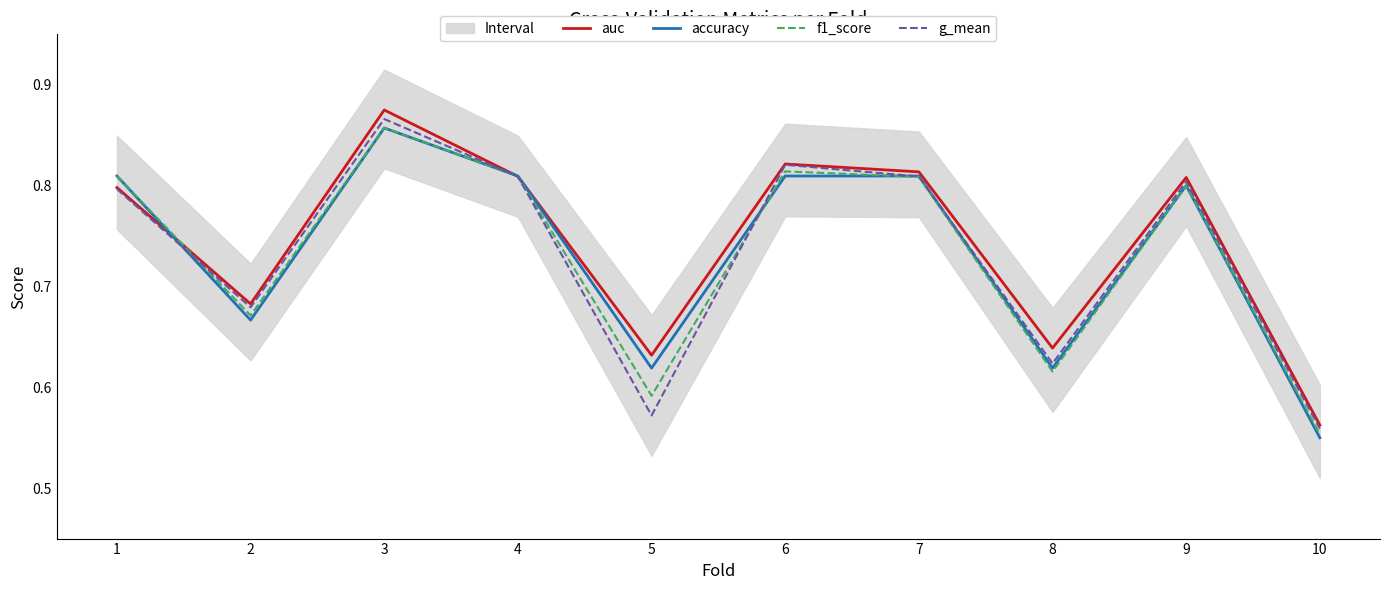

At which category does the chart reach its peak across all series?

3